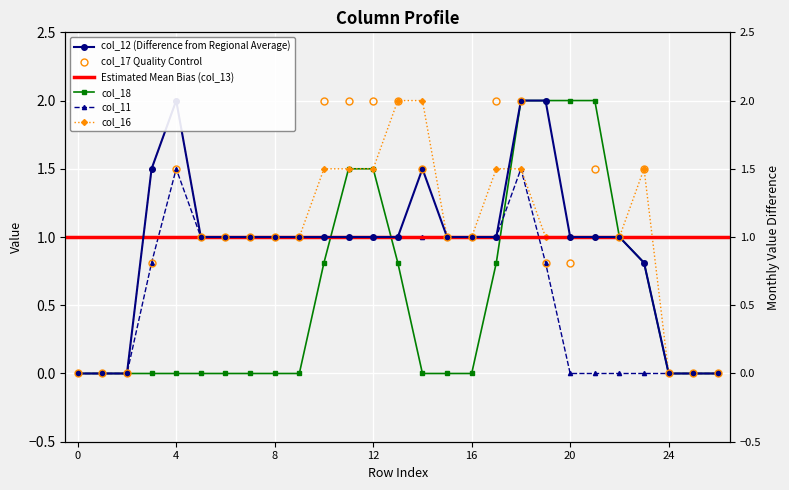

What is the difference between the second highest and minimum values in the col_16 series?

2.0